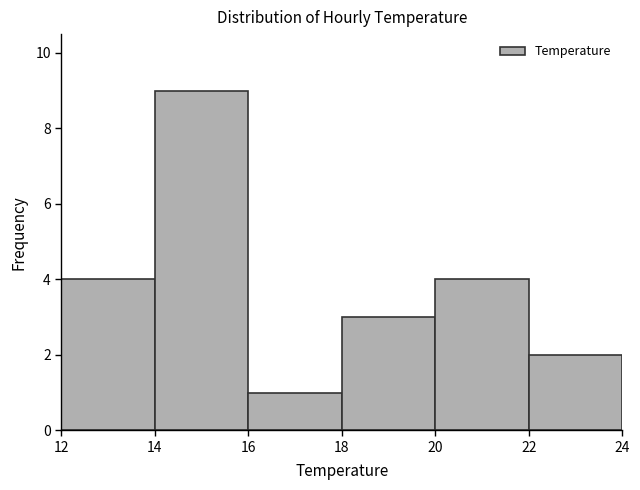

Over which range of the x-axis is the bar tallest?

14 to 16